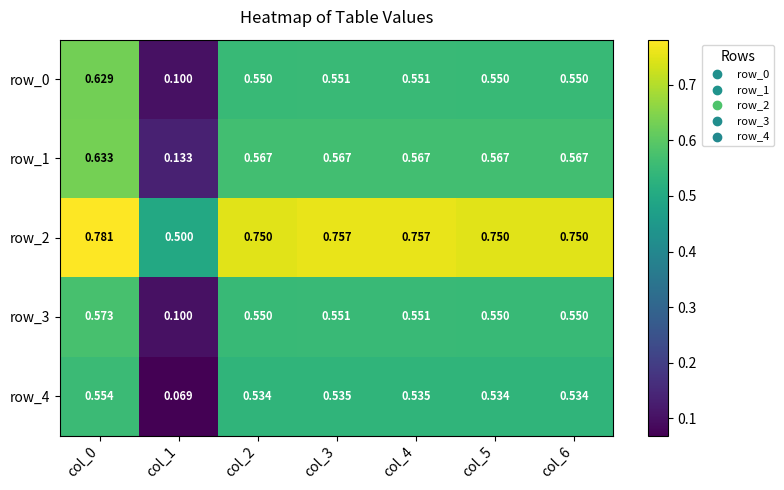

Is the value of row_2 at col_2 greater than the value of row_0 at col_6?

Yes